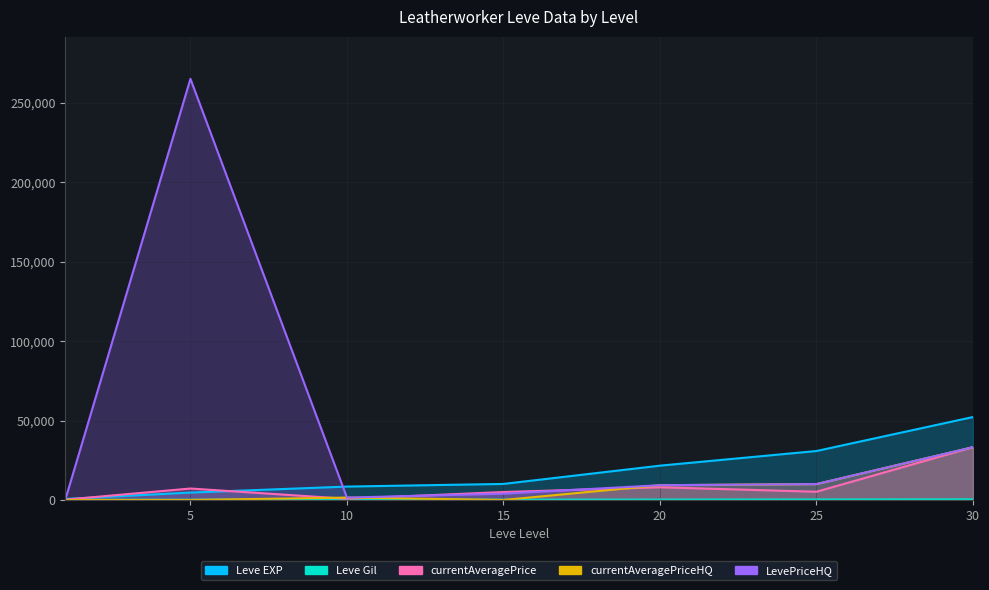

Reading right to left, transcribe all the data shown in this chart.

Leve EXP: 52220	30820	21600	10100	8430	4660	630
Leve Gil: 410	317	248	174	172	140	112
currentAveragePrice: 33221	5180	7988	5000	750	7207	200
currentAveragePriceHQ: 33221	10000	9286	0	1500	0	0
LevePriceHQ: 33221	10000	9286	3980	1500	265084	0